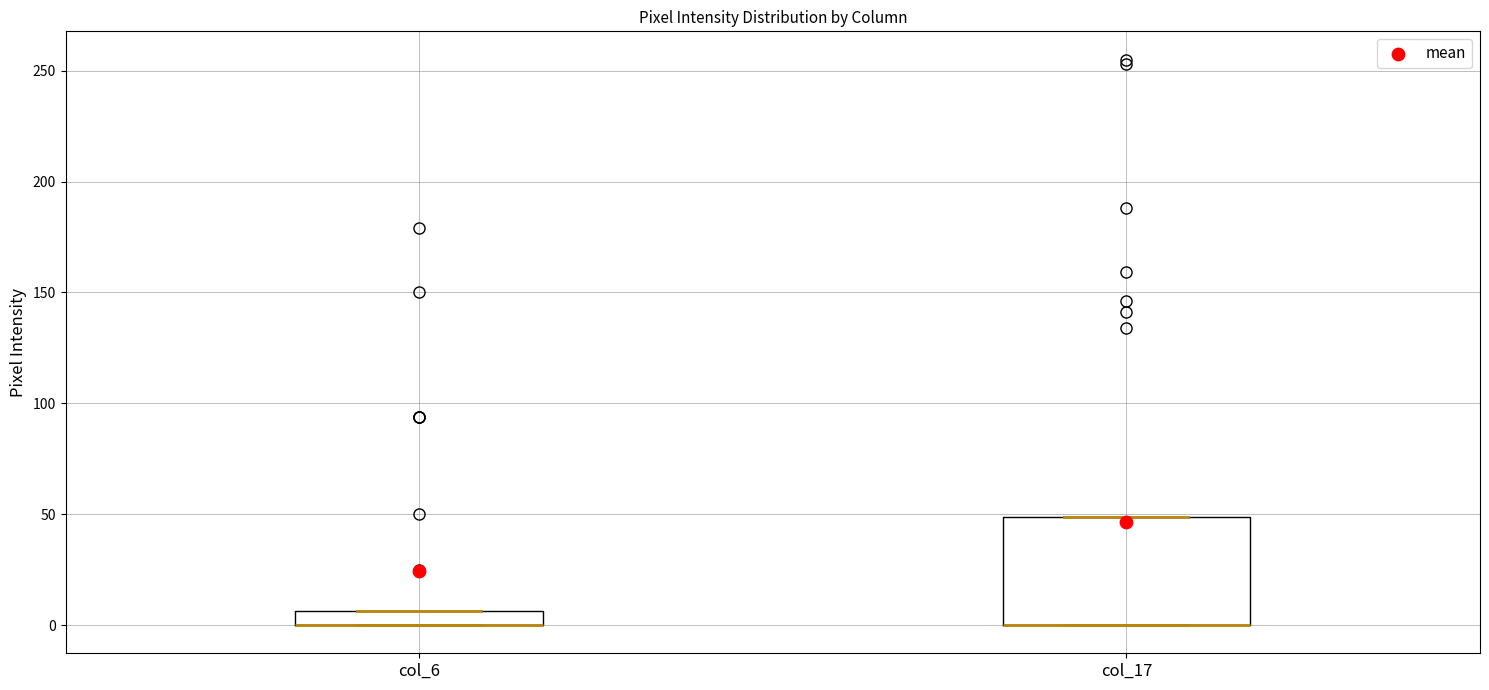

Where is the lower edge of the box for col_6 on the y-axis? The values are not printed on the chart, so give them approximately, as read against the axis.

0